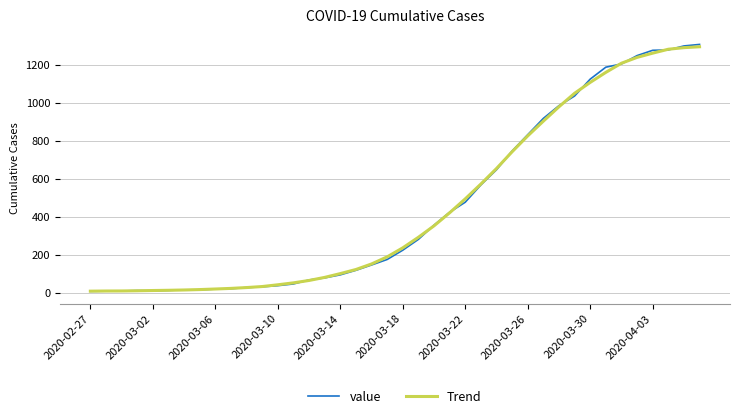

What is the greatest value displayed?

1309.0